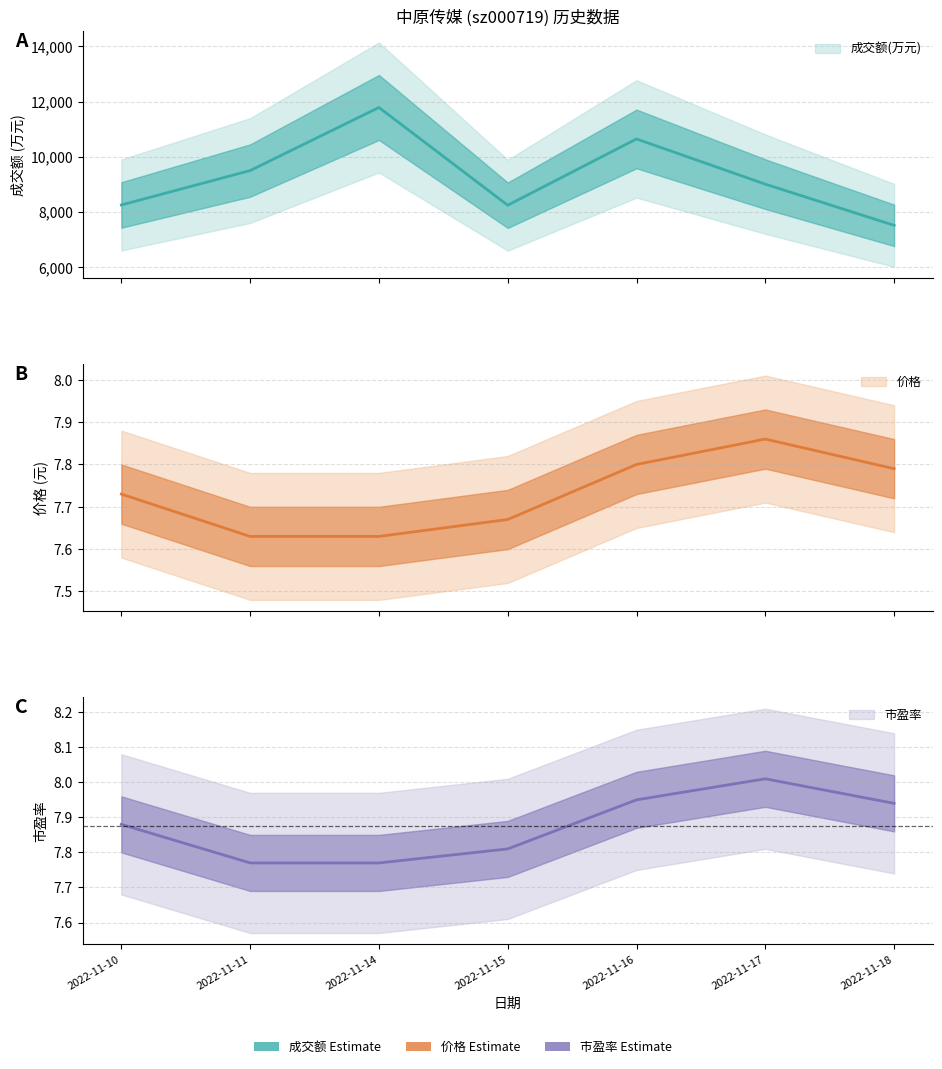

What is the spread (max minus min) of values at 2022-11-15?

8235.3